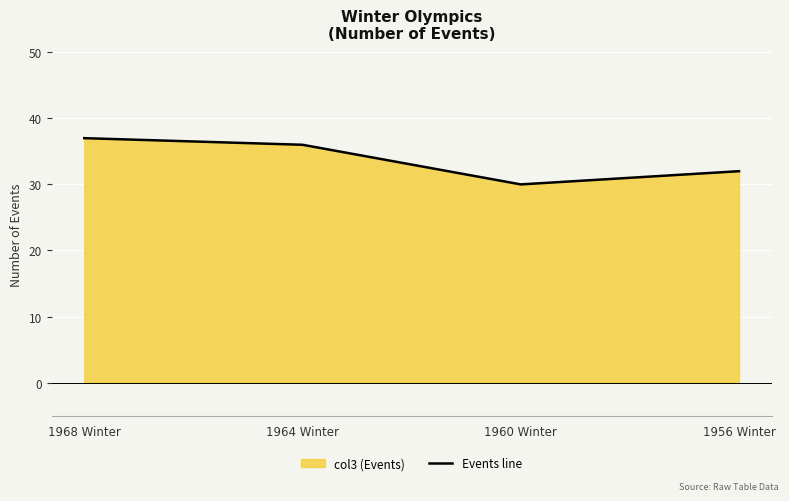

What is the approximate value at 1968 Winter?

37